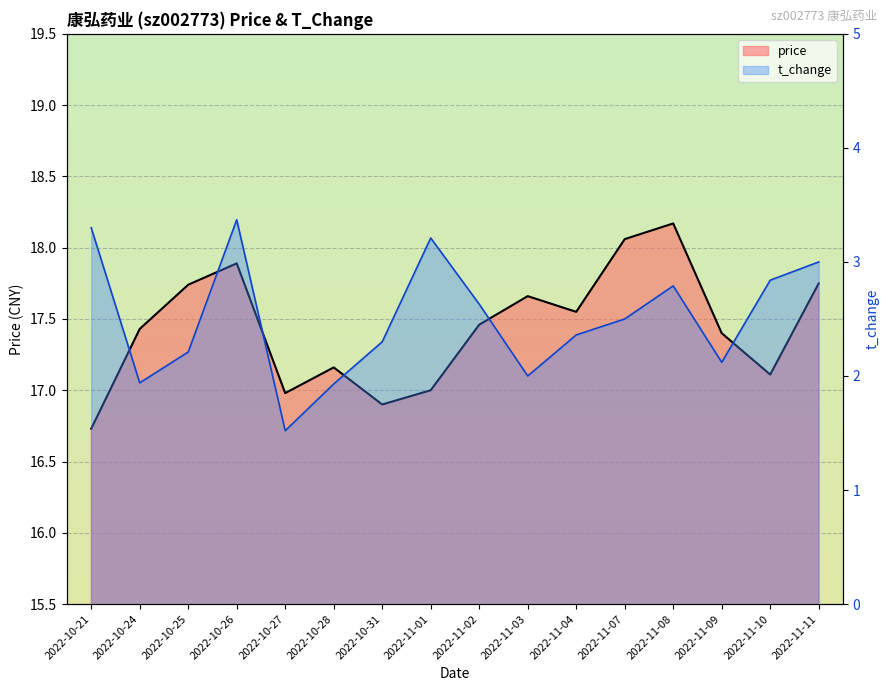

What are all the series names shown in the legend?

price, t_change